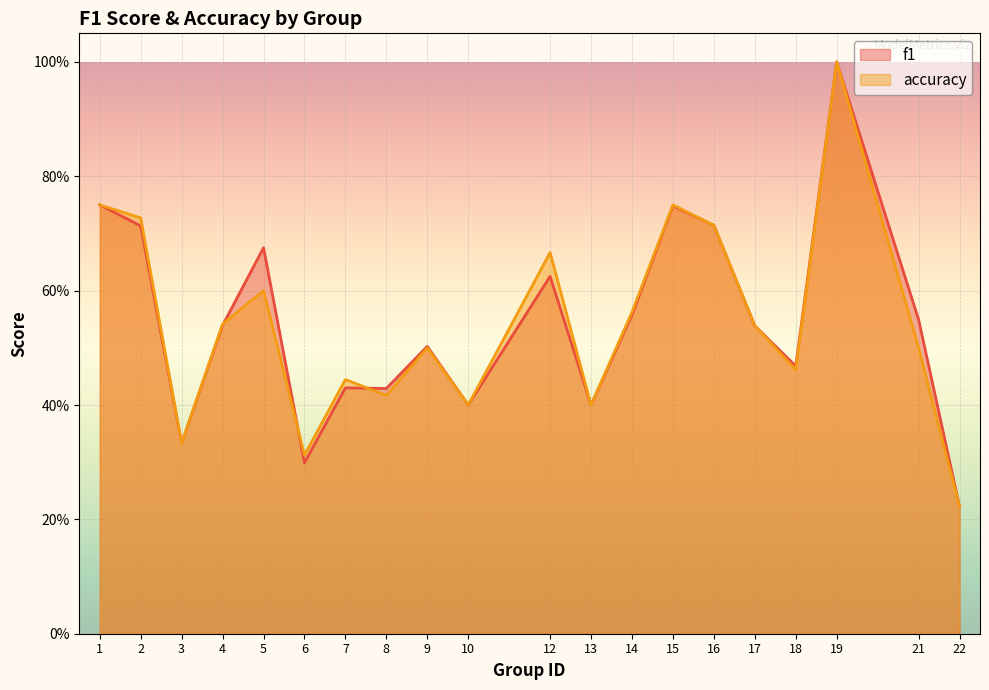

Reading left to right, what are all the values shown in this chart?

f1: 1=0.8	2=0.7	3=0.3	4=0.5	5=0.7	6=0.3	7=0.4	8=0.4	9=0.5	10=0.4	12=0.6	13=0.4	14=0.6	15=0.7	16=0.7	17=0.5	18=0.5	19=1.0	21=0.5	22=0.2
accuracy: 1=0.8	2=0.7	3=0.3	4=0.5	5=0.6	6=0.3	7=0.4	8=0.4	9=0.5	10=0.4	12=0.7	13=0.4	14=0.6	15=0.8	16=0.7	17=0.5	18=0.5	19=1.0	21=0.5	22=0.2